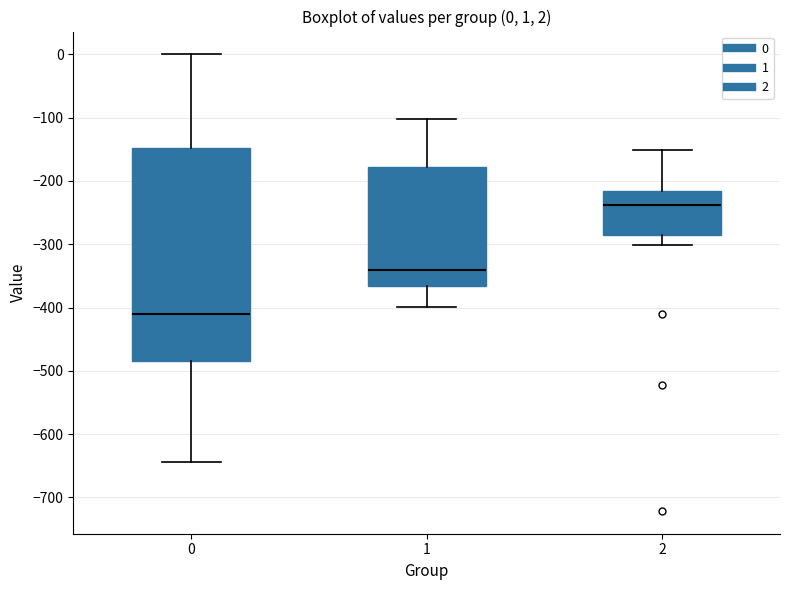

Which box's median line is the lowest?

0